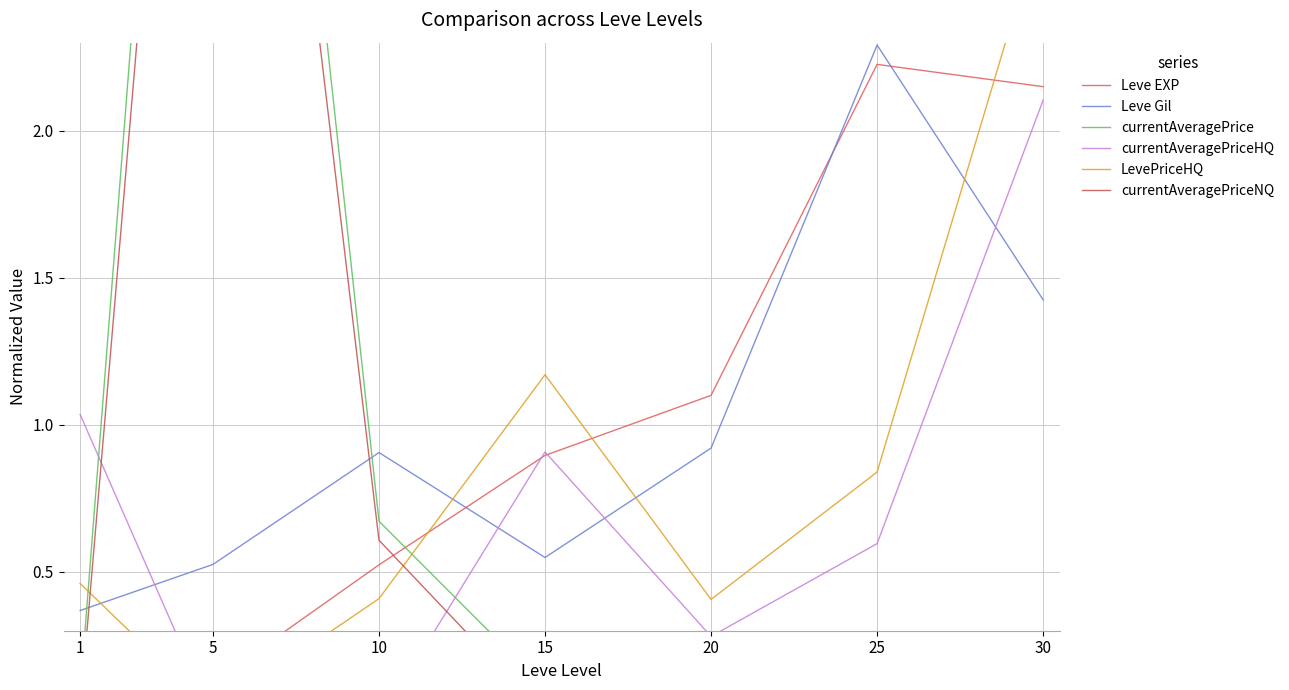

At which category does Leve Gil reach its first local peak?

10